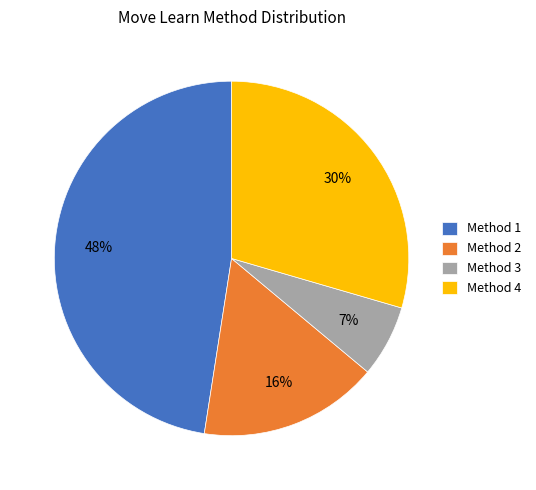

Count the number of slices in the pie.

4